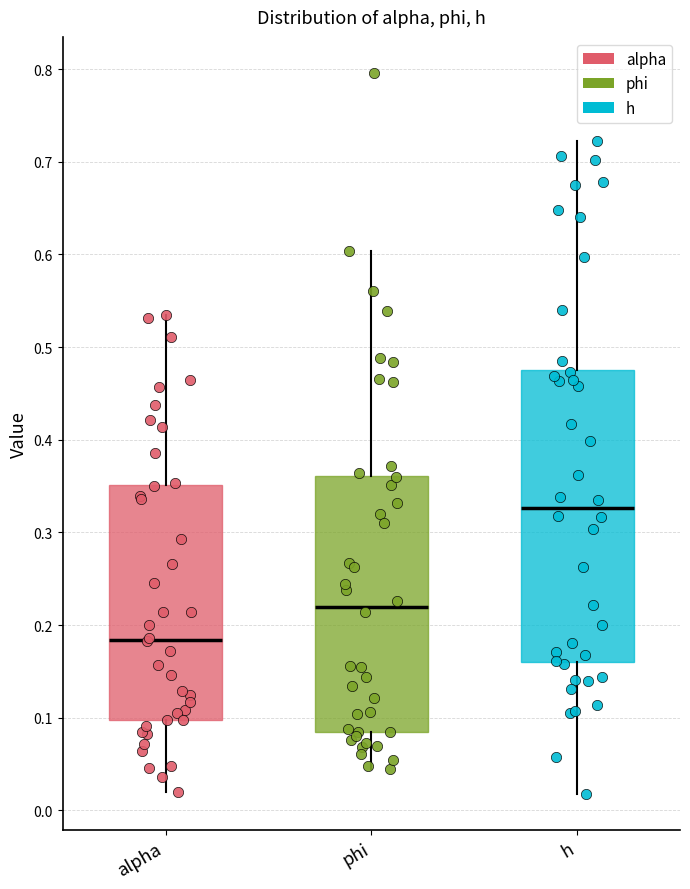

Reading left to right, read every box against the y-axis: the position of its median line, the range the box covers, and the ends of its whiskers. The values are not printed on the chart, so give them approximately, as read against the axis.

alpha: median 0.18, box 0.10 to 0.35, whiskers 0.02 to 0.53
phi: median 0.22, box 0.08 to 0.36, whiskers 0.04 to 0.60
h: median 0.33, box 0.16 to 0.48, whiskers 0.02 to 0.72